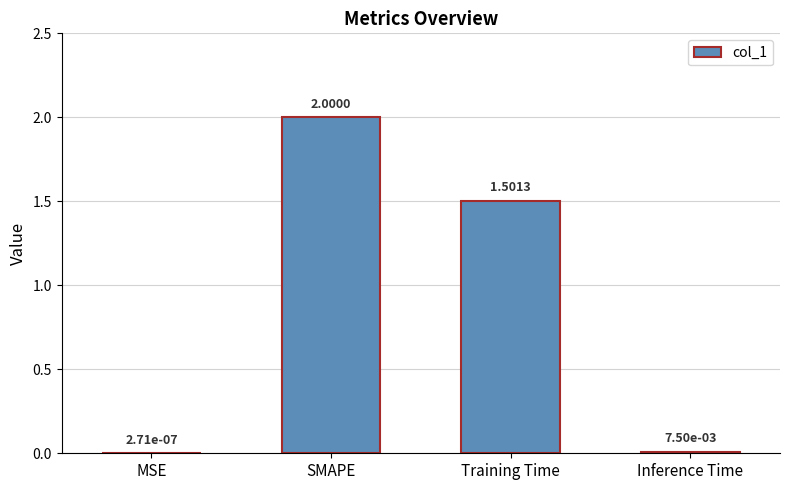

What is the sum of the values at SMAPE and Inference Time?

2.0